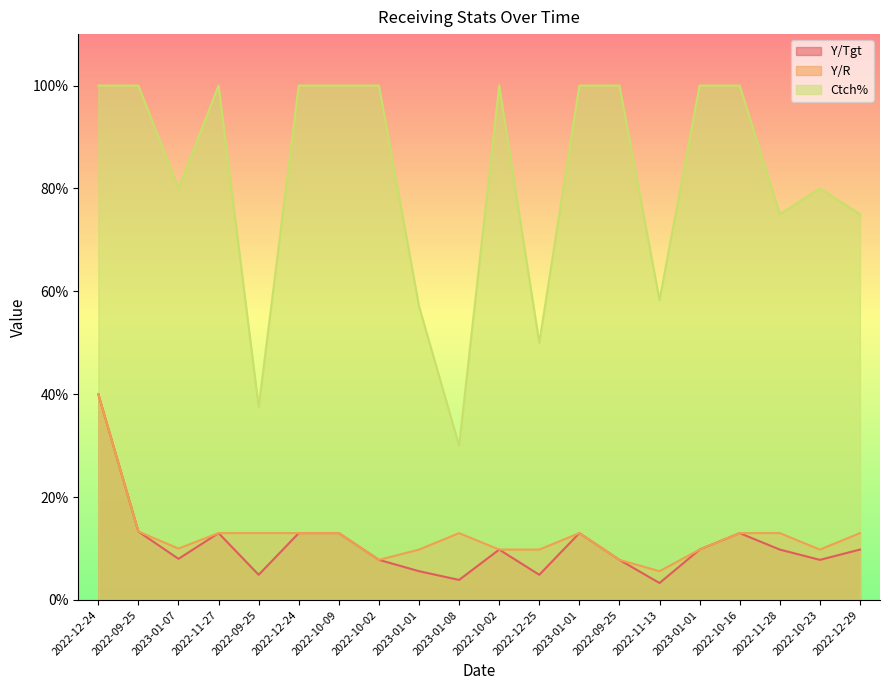

Does the chart have visible grid lines?

No